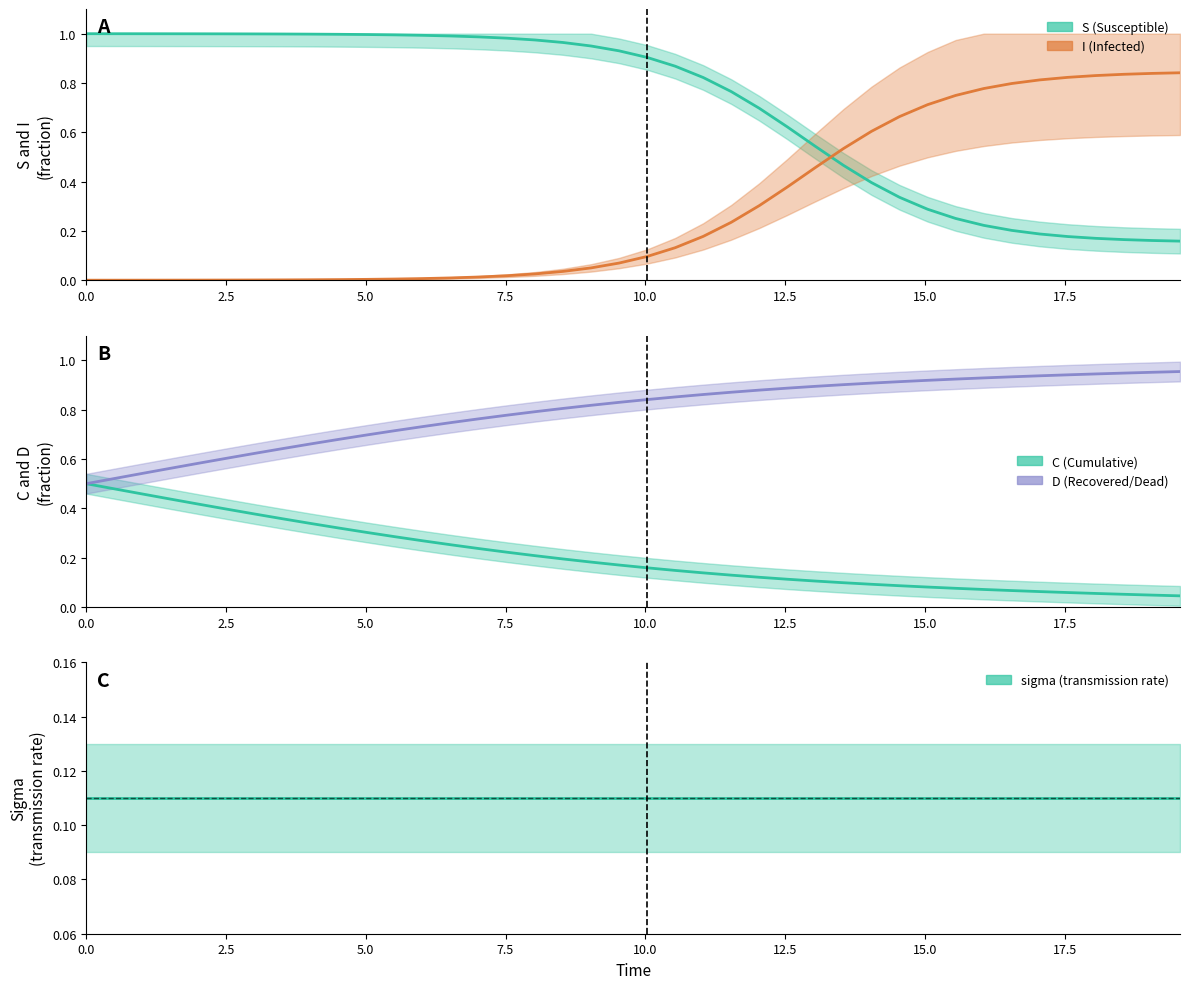

The S series shows 0.0 at 21. True or false?

False